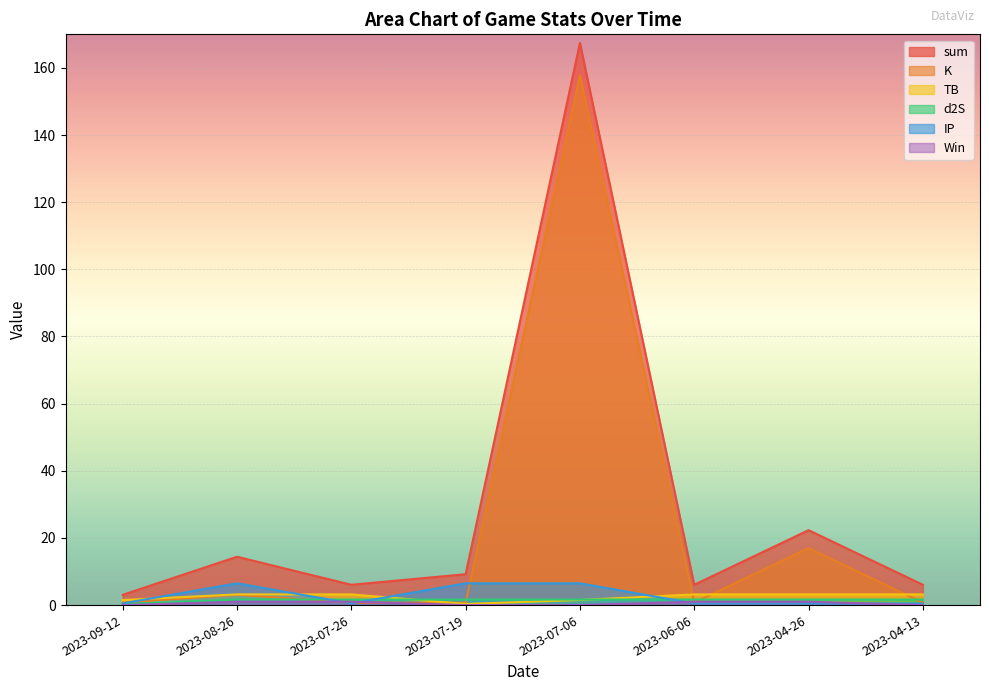

At which label is TB closest to 1?

2023-09-12